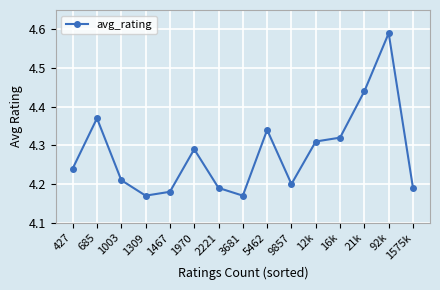

At which category does the chart reach its peak across all series?

92k